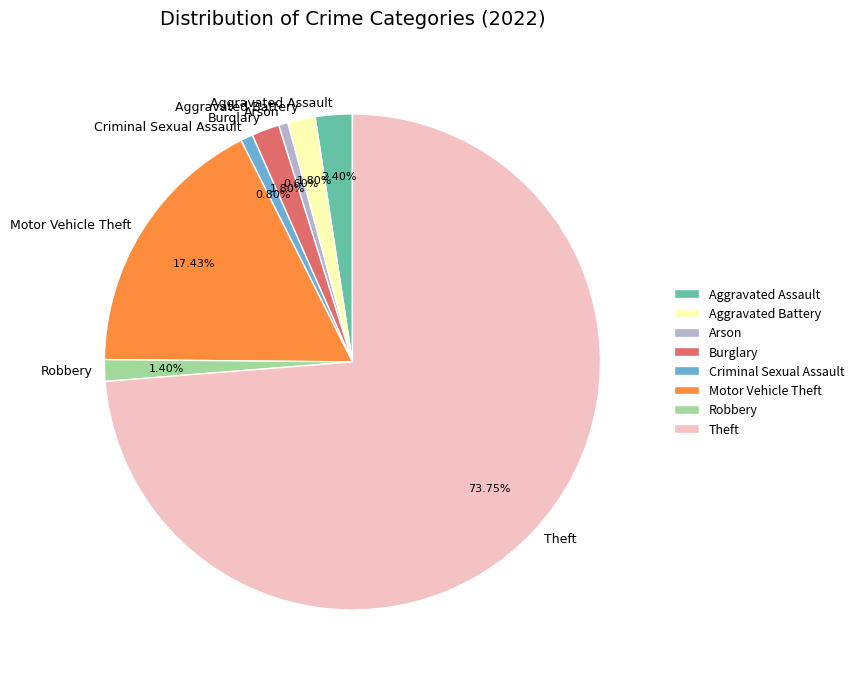

How many slices are in this pie chart?

8